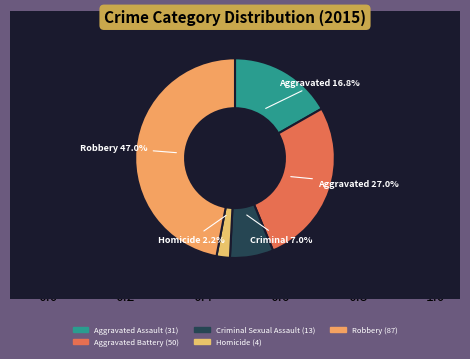

To the nearest percent, what is the average slice percentage?

20%